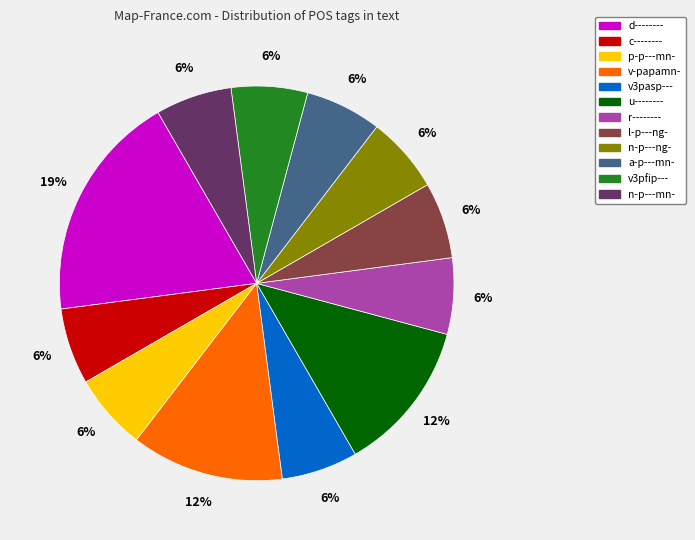

Is there a majority slice in this chart?

No